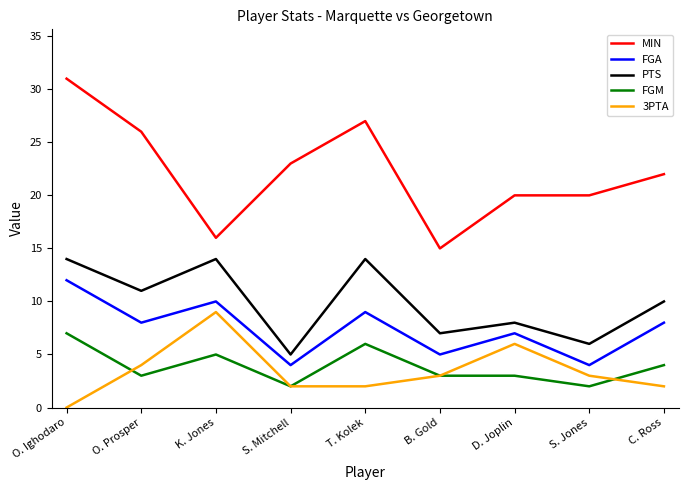

List the series in order of their peak value, highest first.

MIN, PTS, FGA, 3PTA, FGM